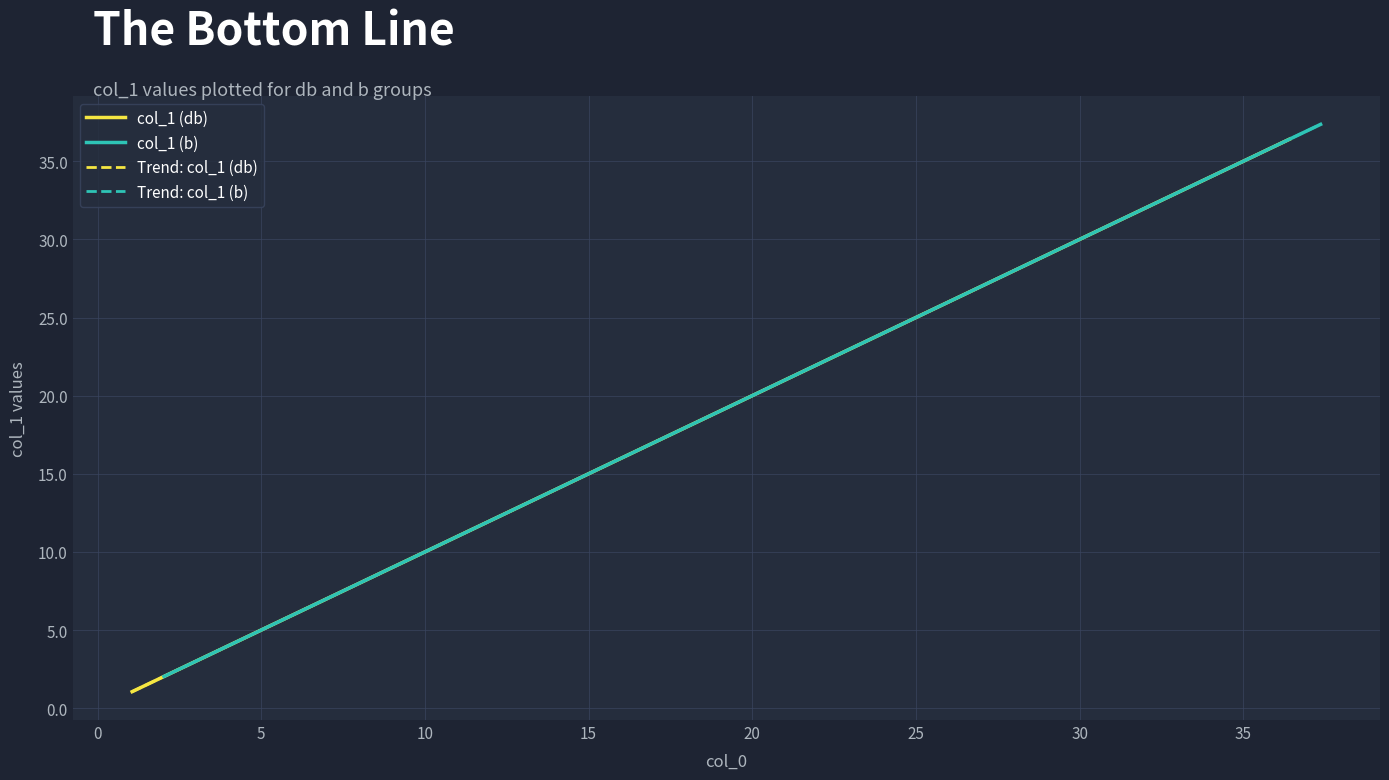

At how many categories does at least one series exceed 19?

10